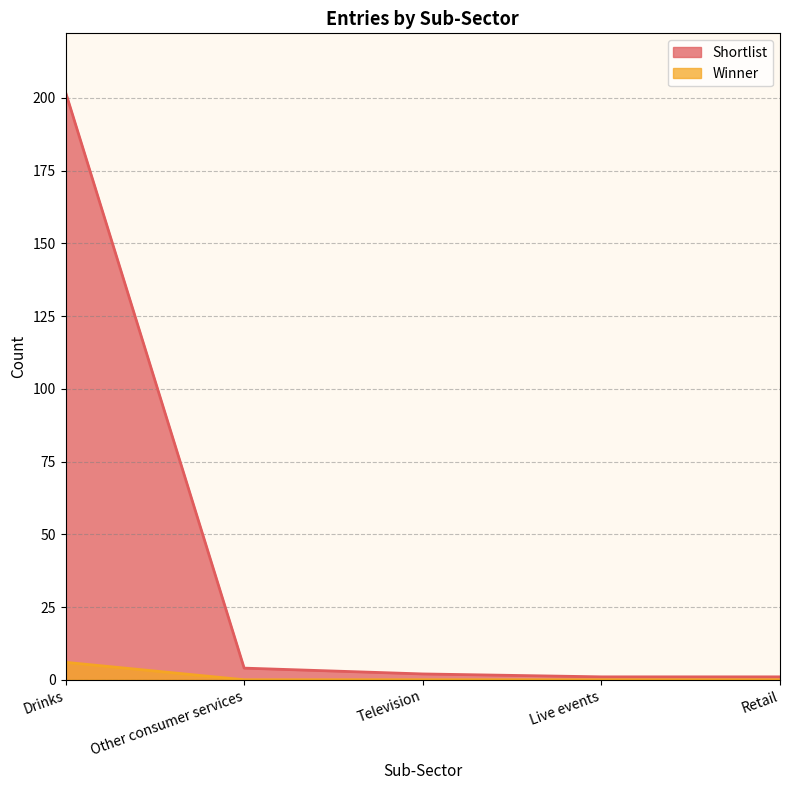

Does the chart have visible grid lines?

Yes